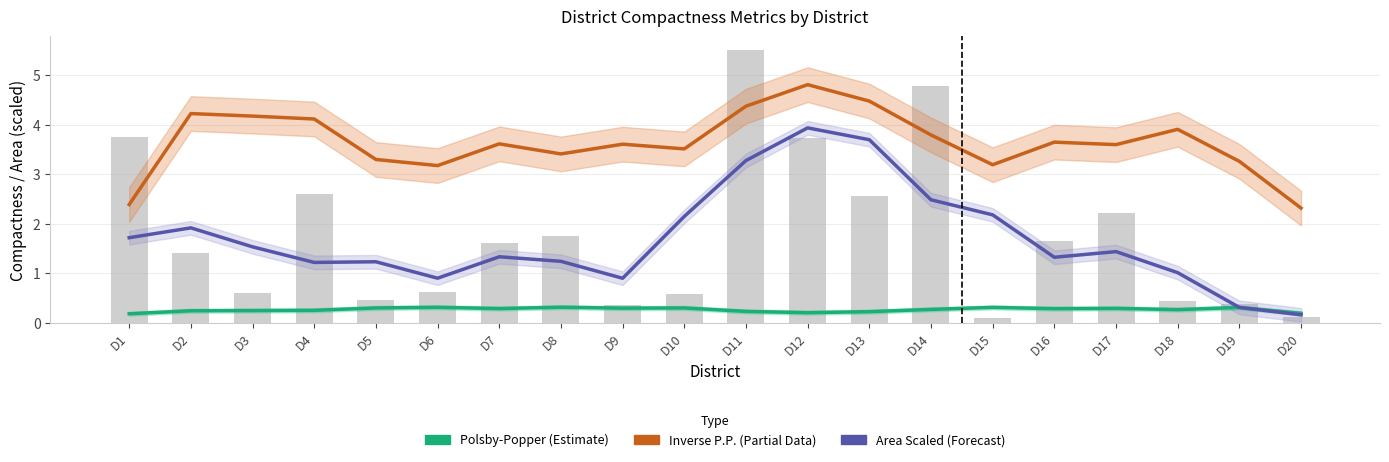

At D10, list the series in order from largest to smallest.

Inverse P.P. (Partial), Area Scaled (Forecast), Polsby-Popper (Estimate)